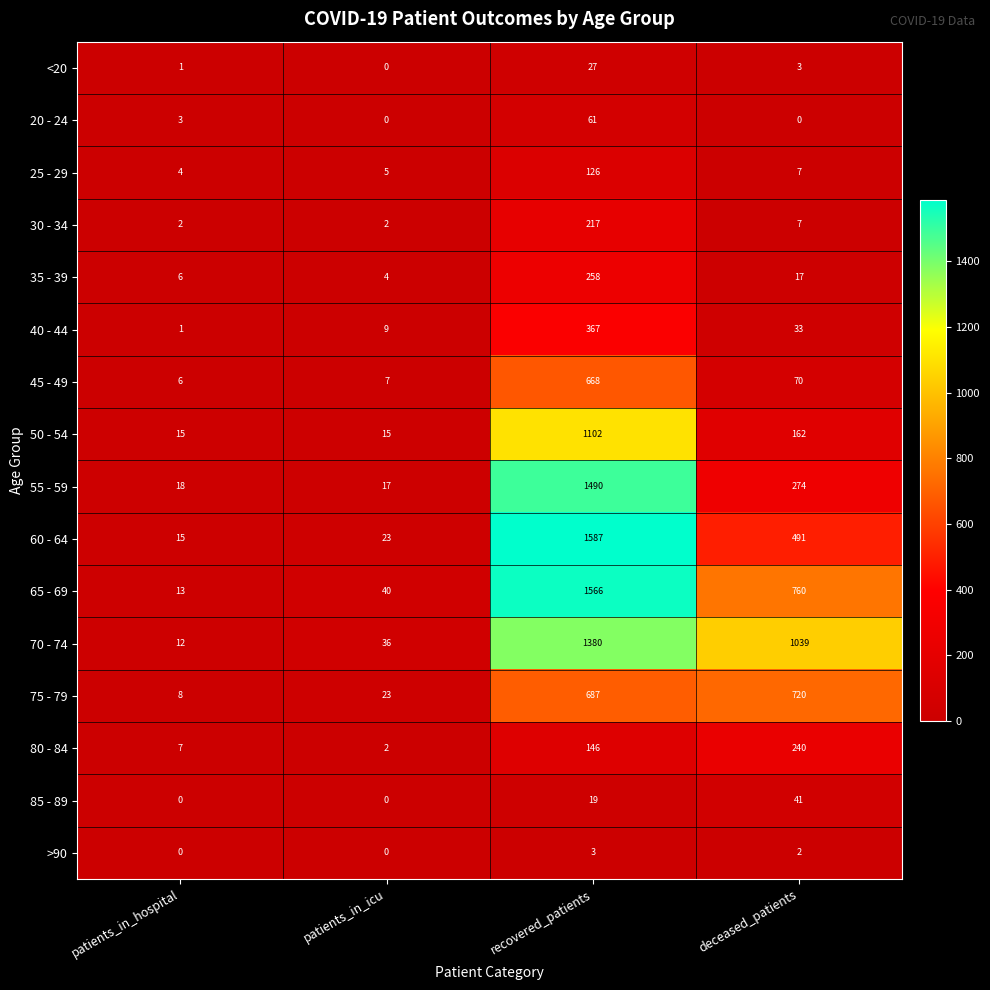

True or false: 85 - 89 has a value of 25 at patients_in_icu.

False